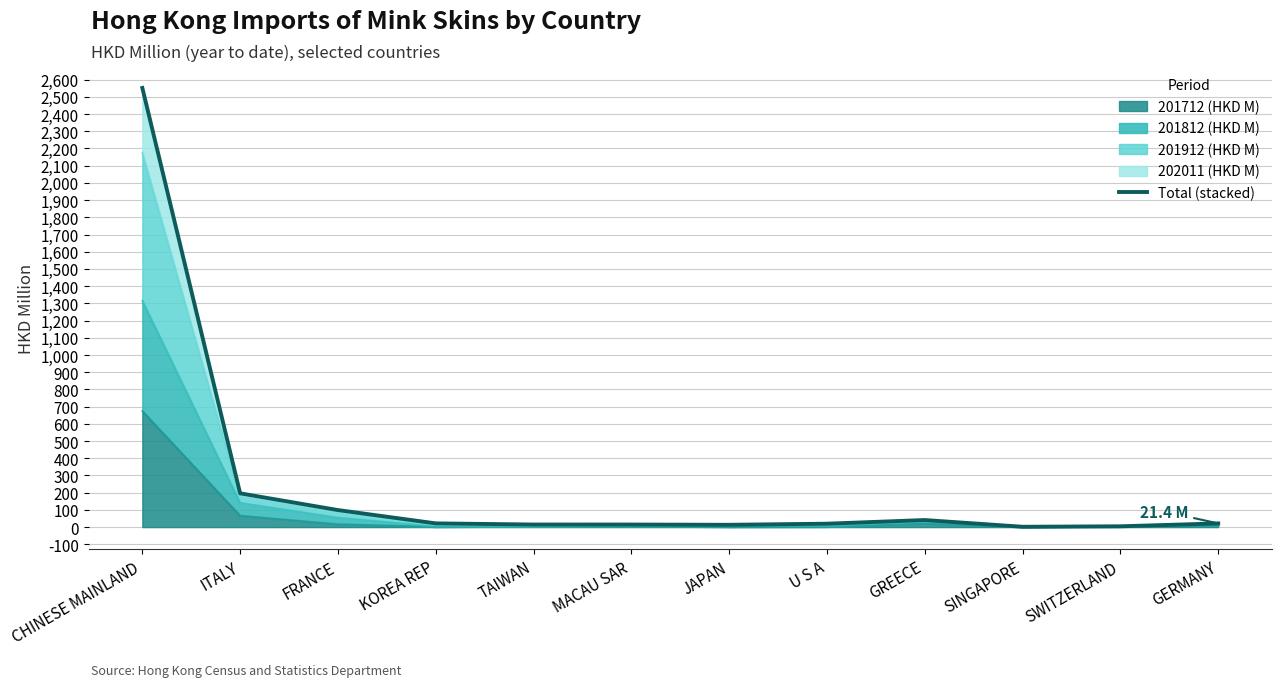

Reading left to right, extract all data points from this chart.

2551.6	196.2	98.9	21.5	14.9	14.8	13.3	19.7	40.9	1.9	4.6	21.4